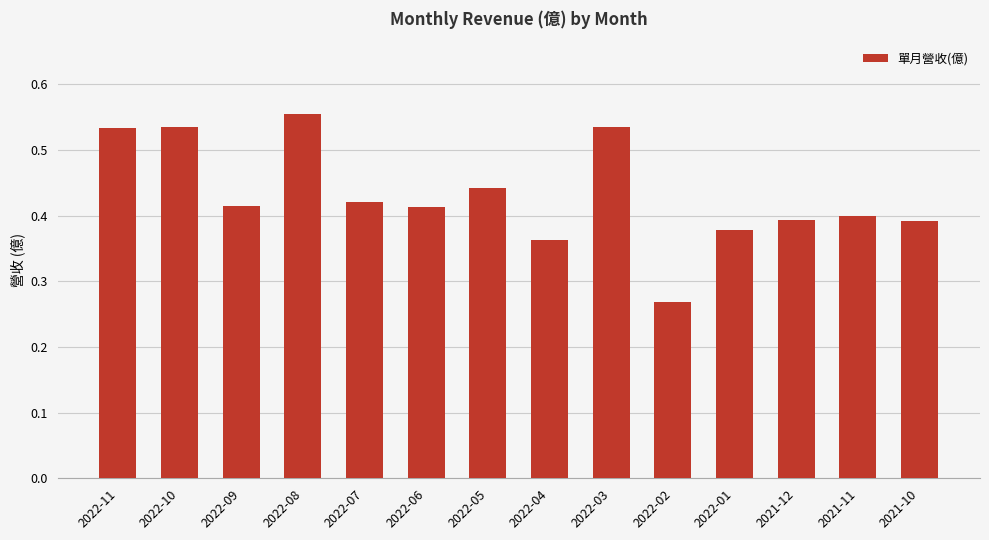

What is the label of the 11th bar from the left?

2022-01